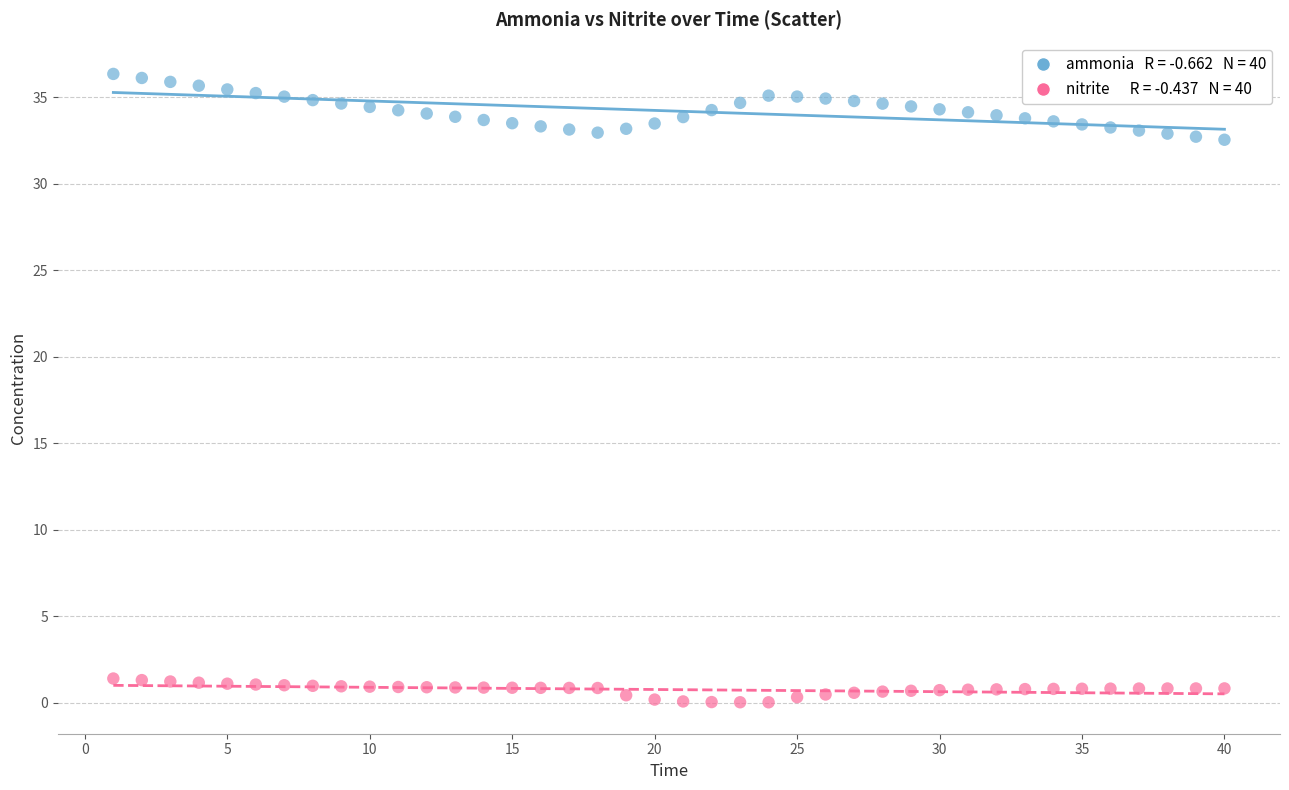

Across all data points, what is the range of X values (max minus min)?

39.0